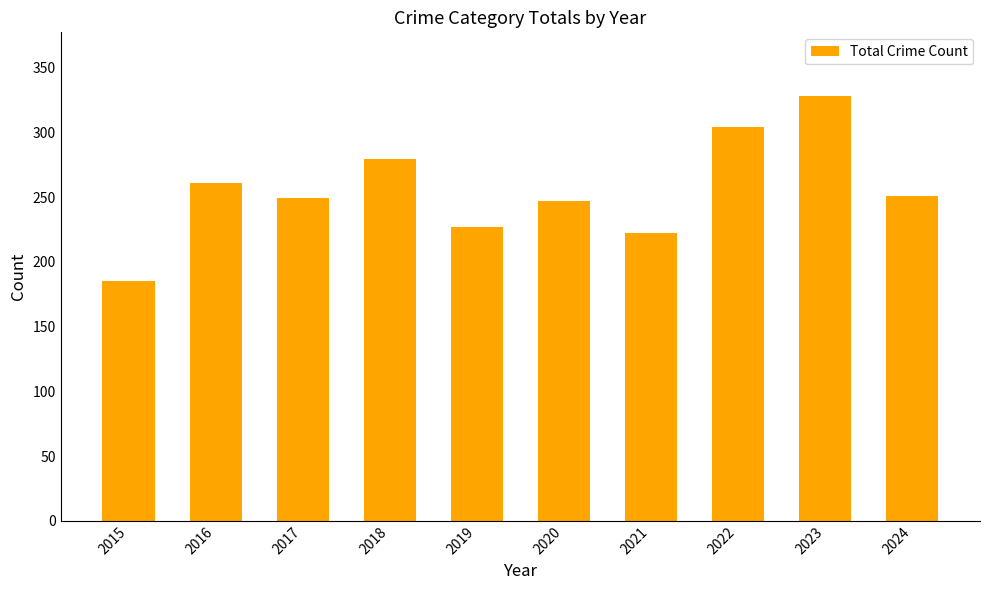

What is the sum of all values?

2553